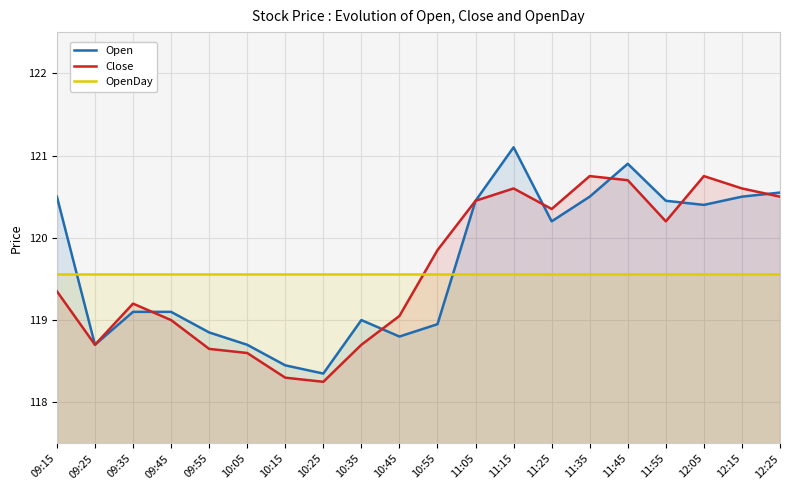

Reading left to right, transcribe all the data shown in this chart.

Open: 120.5	118.7	119.1	119.1	118.8	118.7	118.5	118.3	119.0	118.8	119.0	120.5	121.1	120.2	120.5	120.9	120.5	120.4	120.5	120.5
Close: 119.3	118.7	119.2	119.0	118.7	118.6	118.3	118.2	118.7	119.0	119.8	120.5	120.6	120.3	120.8	120.7	120.2	120.8	120.6	120.5
OpenDay: 119.6	119.6	119.6	119.6	119.6	119.6	119.6	119.6	119.6	119.6	119.6	119.6	119.6	119.6	119.6	119.6	119.6	119.6	119.6	119.6